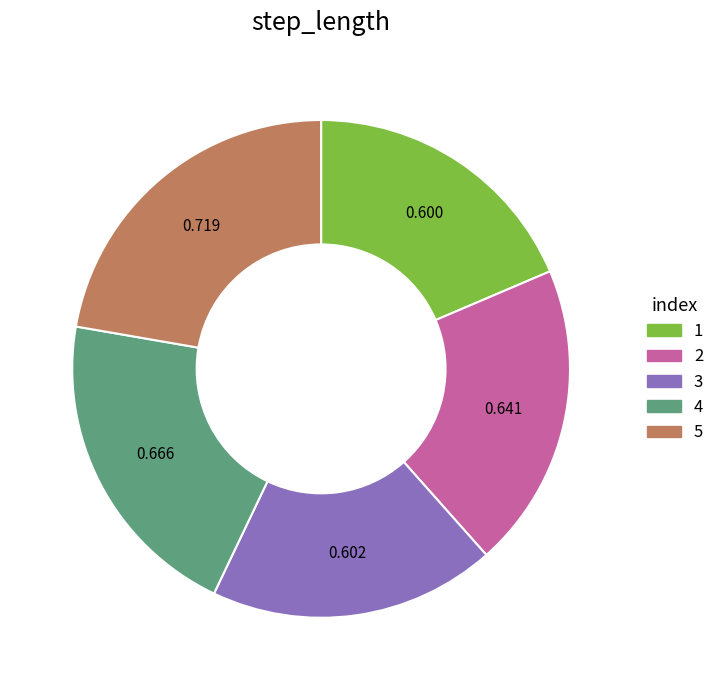

The 5 slice represents 22% of the pie. True or false?

True